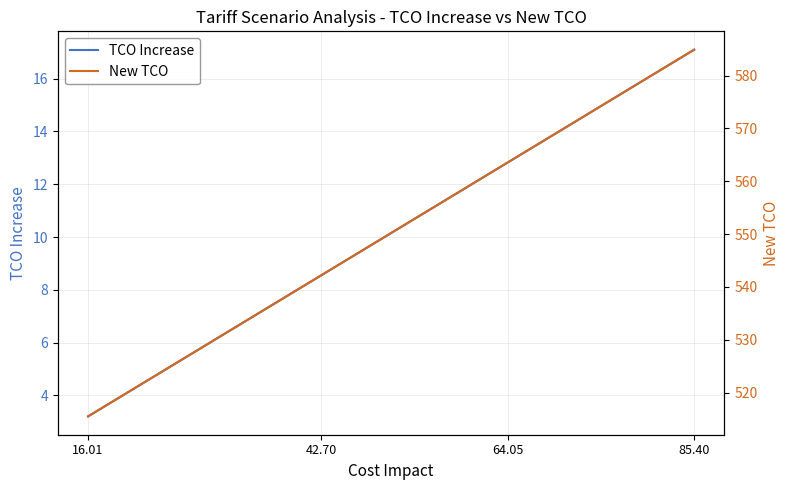

Reading left to right, transcribe all the data shown in this chart.

TCO Increase: 3.2	8.5	12.8	17.1
New TCO: 515.5	542.2	563.6	584.9